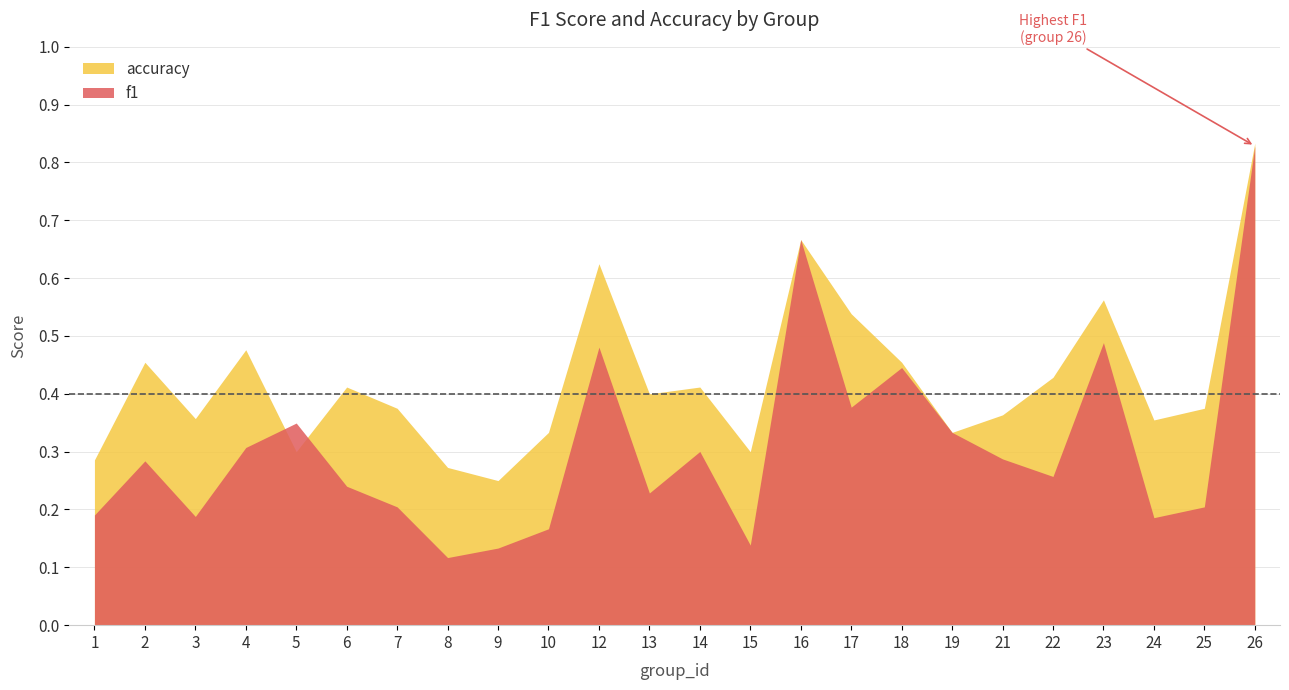

Reading right to left, what are all the values shown in this chart?

f1: 0.8	0.2	0.2	0.5	0.3	0.3	0.3	0.4	0.4	0.7	0.1	0.3	0.2	0.5	0.2	0.1	0.1	0.2	0.2	0.3	0.3	0.2	0.3	0.2
accuracy: 0.8	0.4	0.4	0.6	0.4	0.4	0.3	0.5	0.5	0.7	0.3	0.4	0.4	0.6	0.3	0.2	0.3	0.4	0.4	0.3	0.5	0.4	0.5	0.3